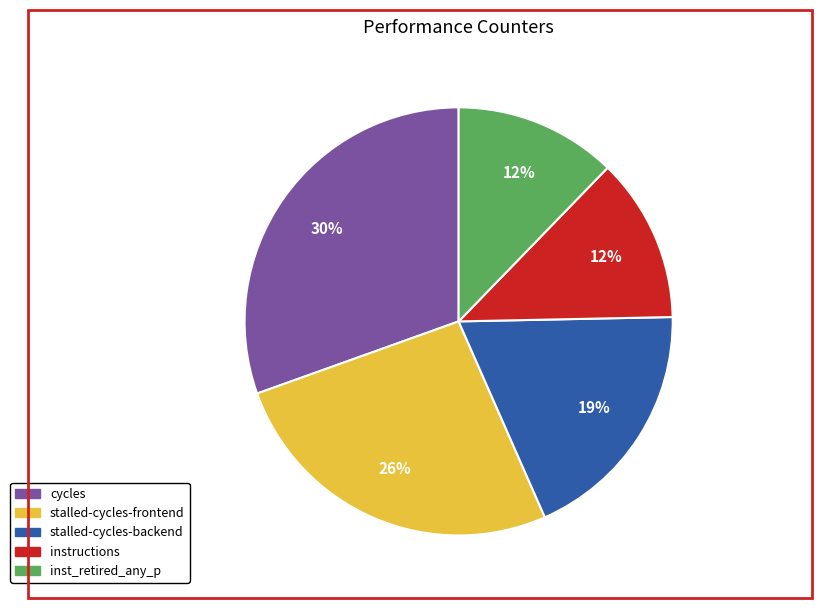

To the nearest percent, what is the average slice percentage?

20%